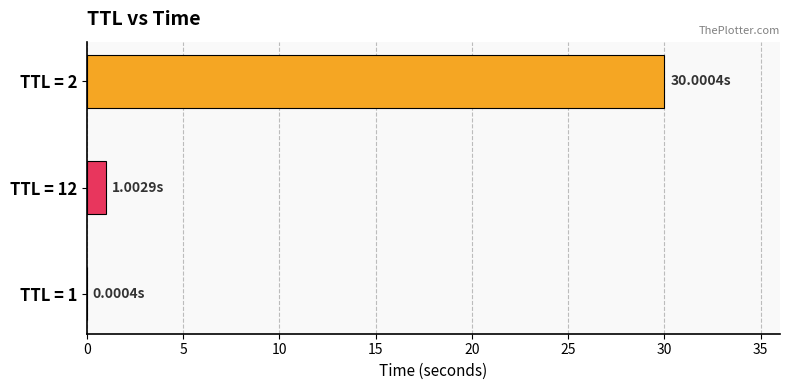

At which label is the value closest to 15?

TTL = 12